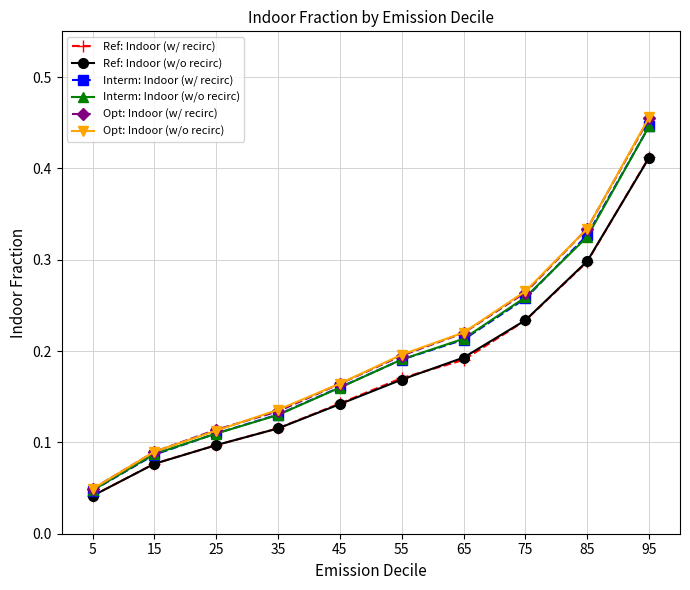

List the labels in order of Ref: Indoor (w/ recirc) value, smallest first.

5, 15, 25, 35, 45, 55, 65, 75, 85, 95